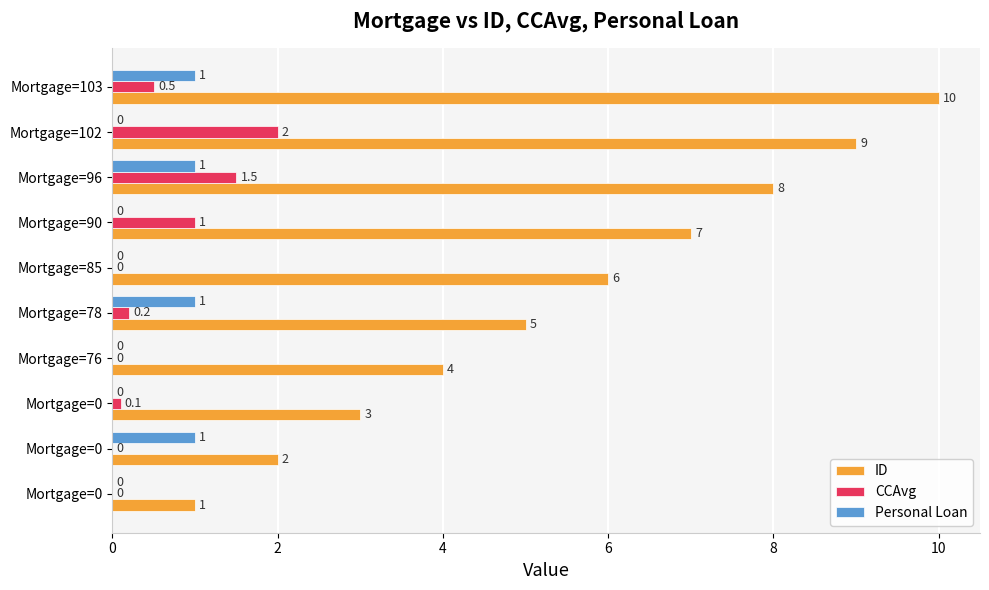

What are all the series names shown in the legend?

ID, CCAvg, Personal Loan